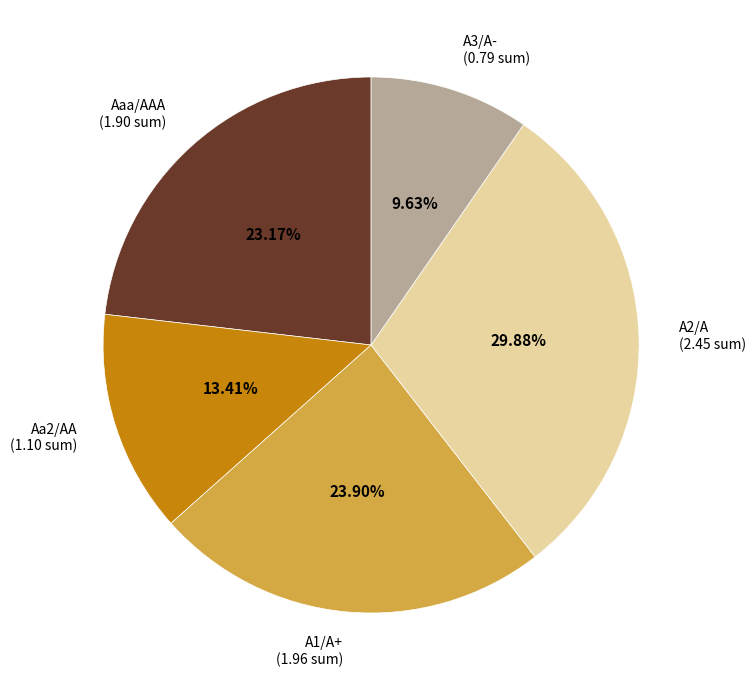

Is there a majority slice in this chart?

No